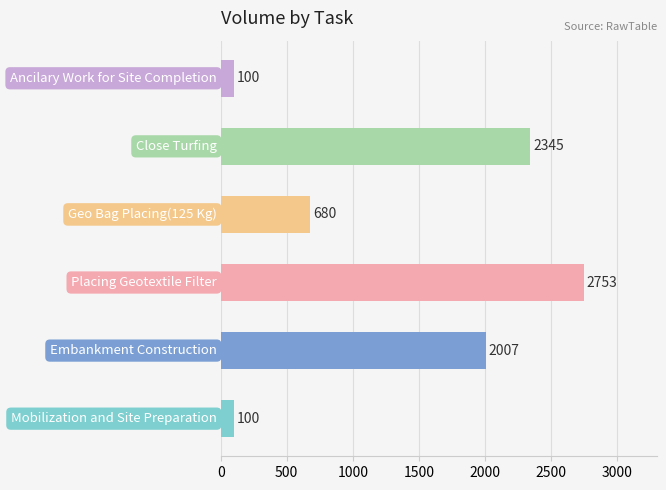

What is the maximum value shown in the chart?

2753